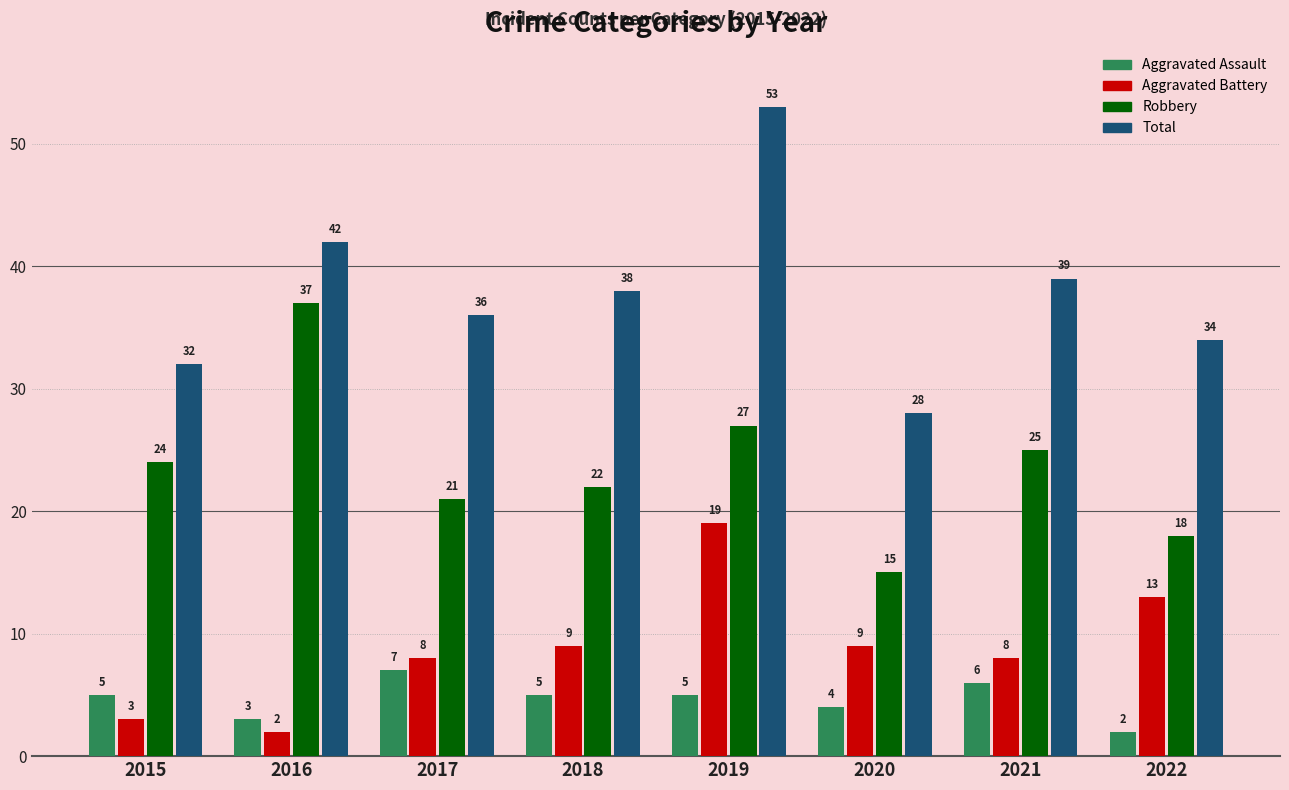

Is it true that Aggravated Battery equals 26 at 2019?

False